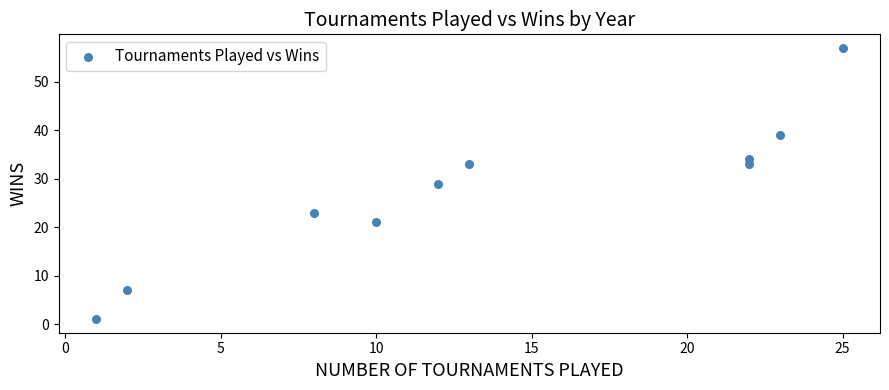

What is the range of X values (max minus min)?

24